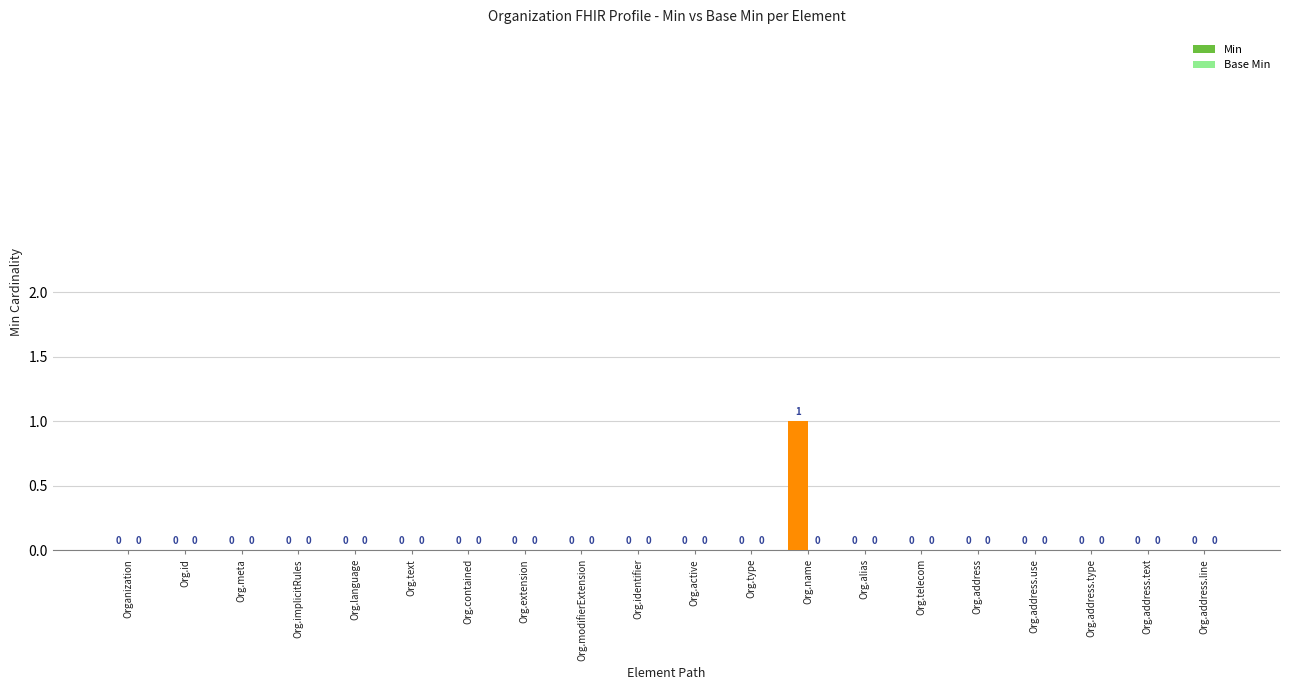

True or false: the data shows 0 at Organization.

True